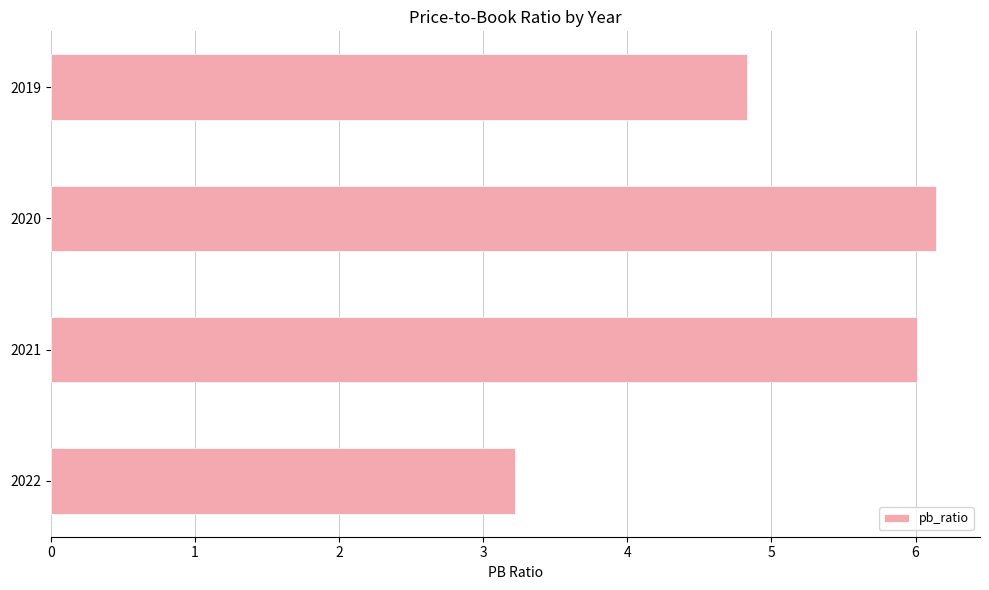

Which has a higher value, 2019 or 2022?

2019